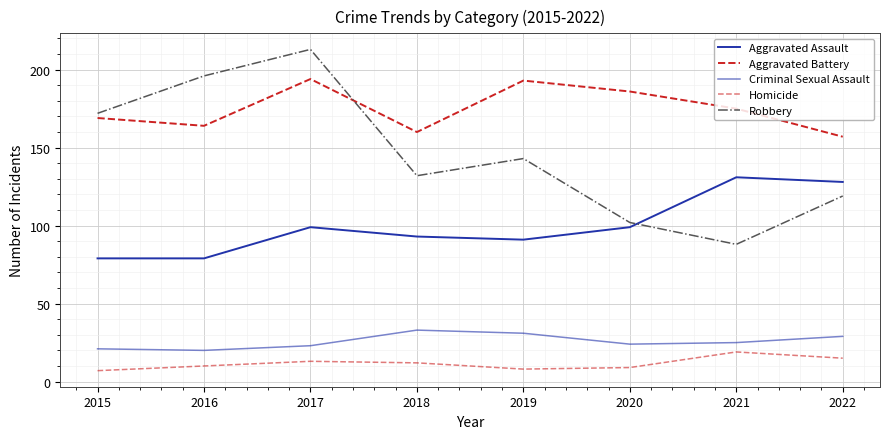

The Homicide series shows 12 at 2015. True or false?

False